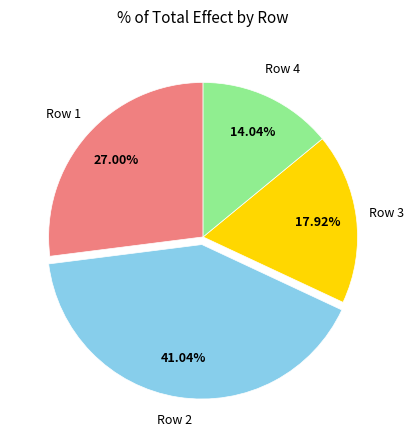

Is the sum of Row 1 and Row 4 greater than half?

No